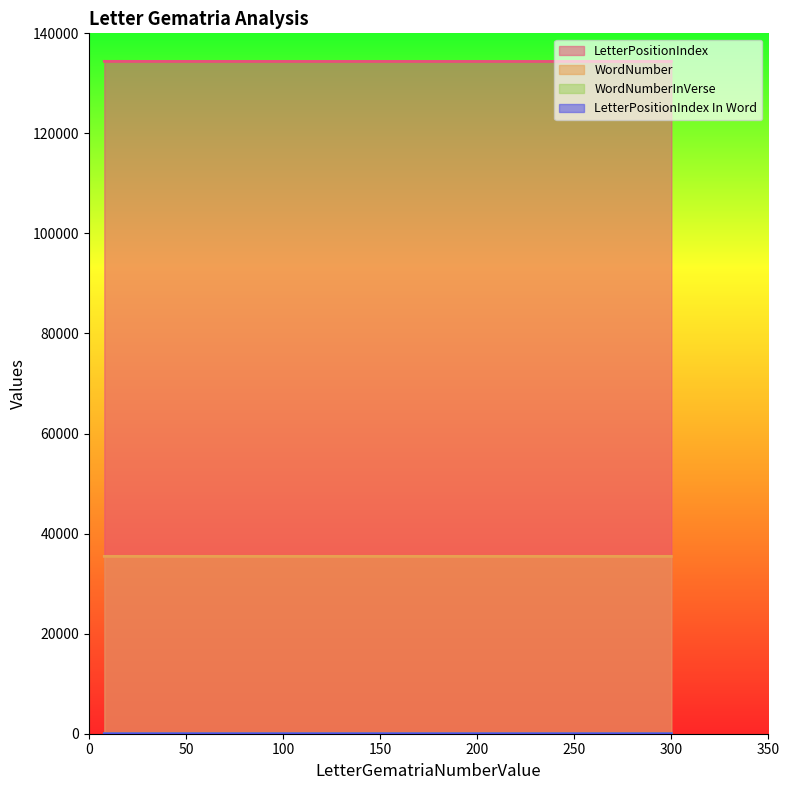

Where do WordNumberInVerse and LetterPositionIndex In Word first cross each other?

8 and 10